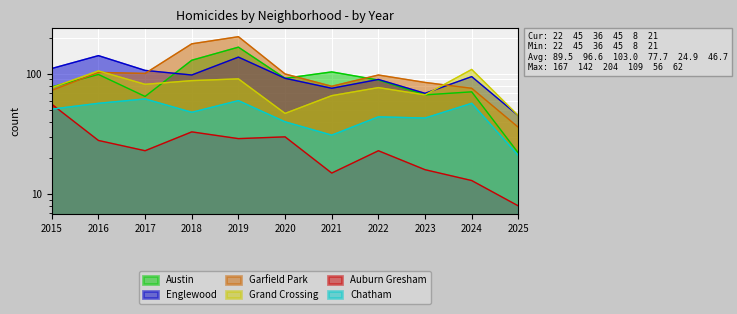

What is the difference between the maximum and minimum values in the Grand Crossing series?

64